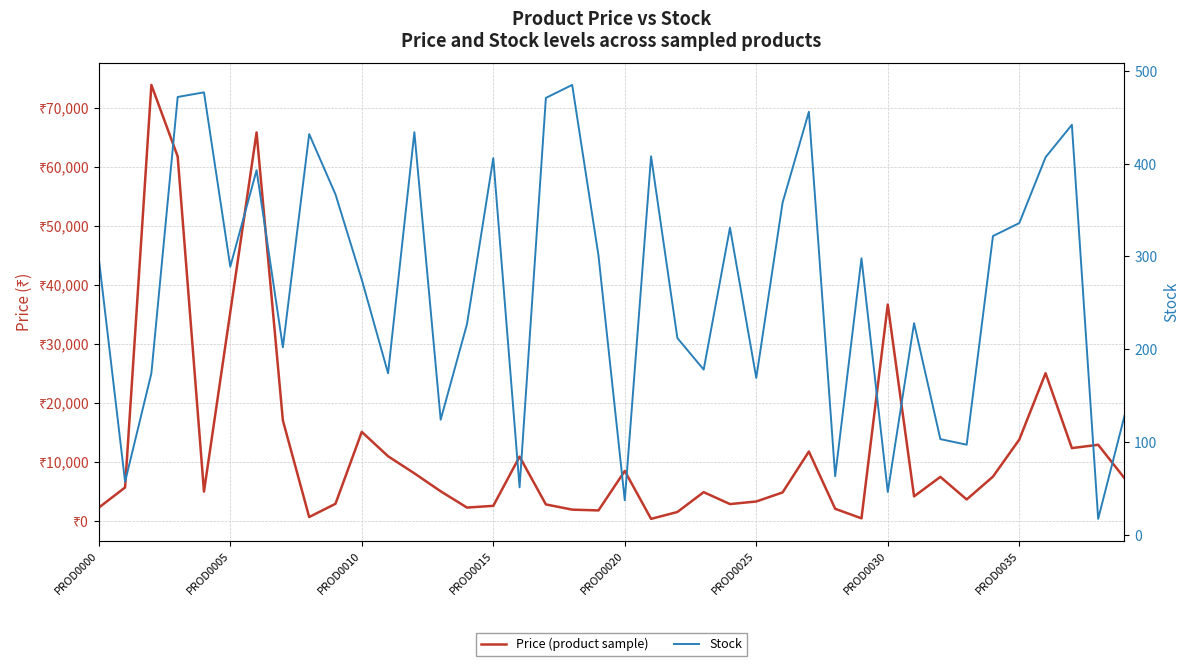

After their last crossing, which series has the higher values: Price (product sample) or Stock?

Price (product sample)